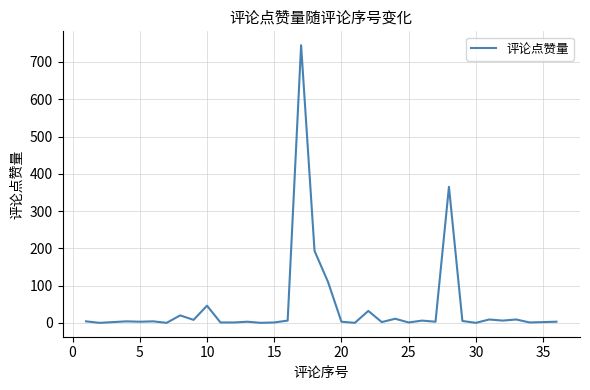

What is the difference between the maximum and minimum values?

745